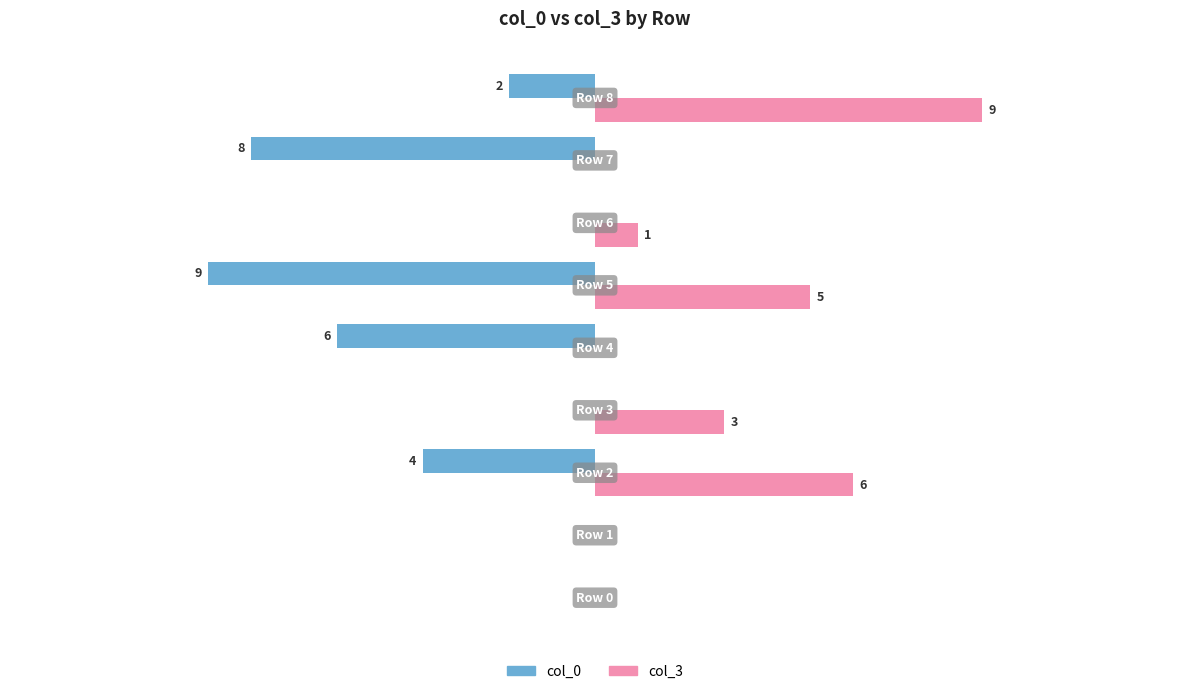

Which series has the largest total across all categories?

col_3